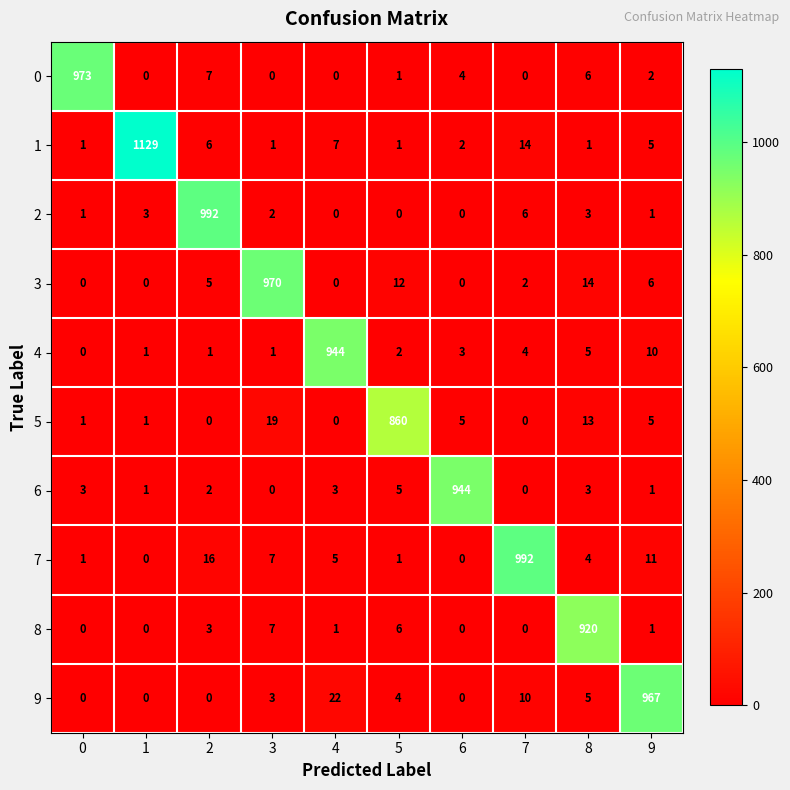

What is the highest value of the 5 series?

860